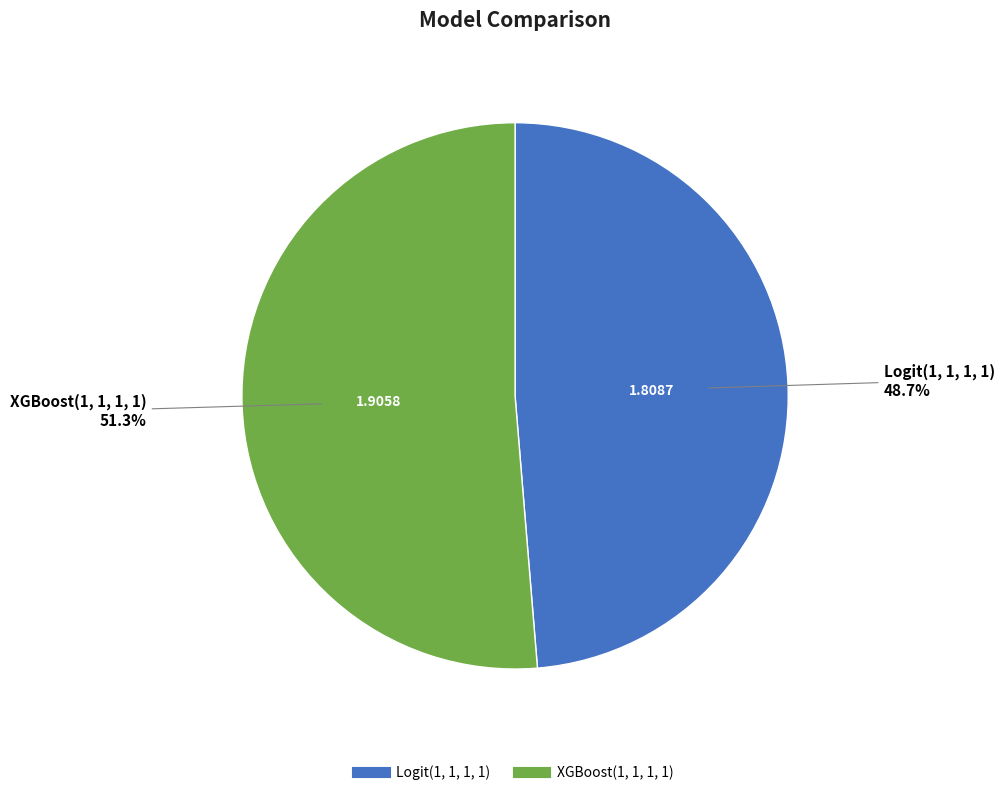

To the nearest percent, what is the average slice percentage?

50%